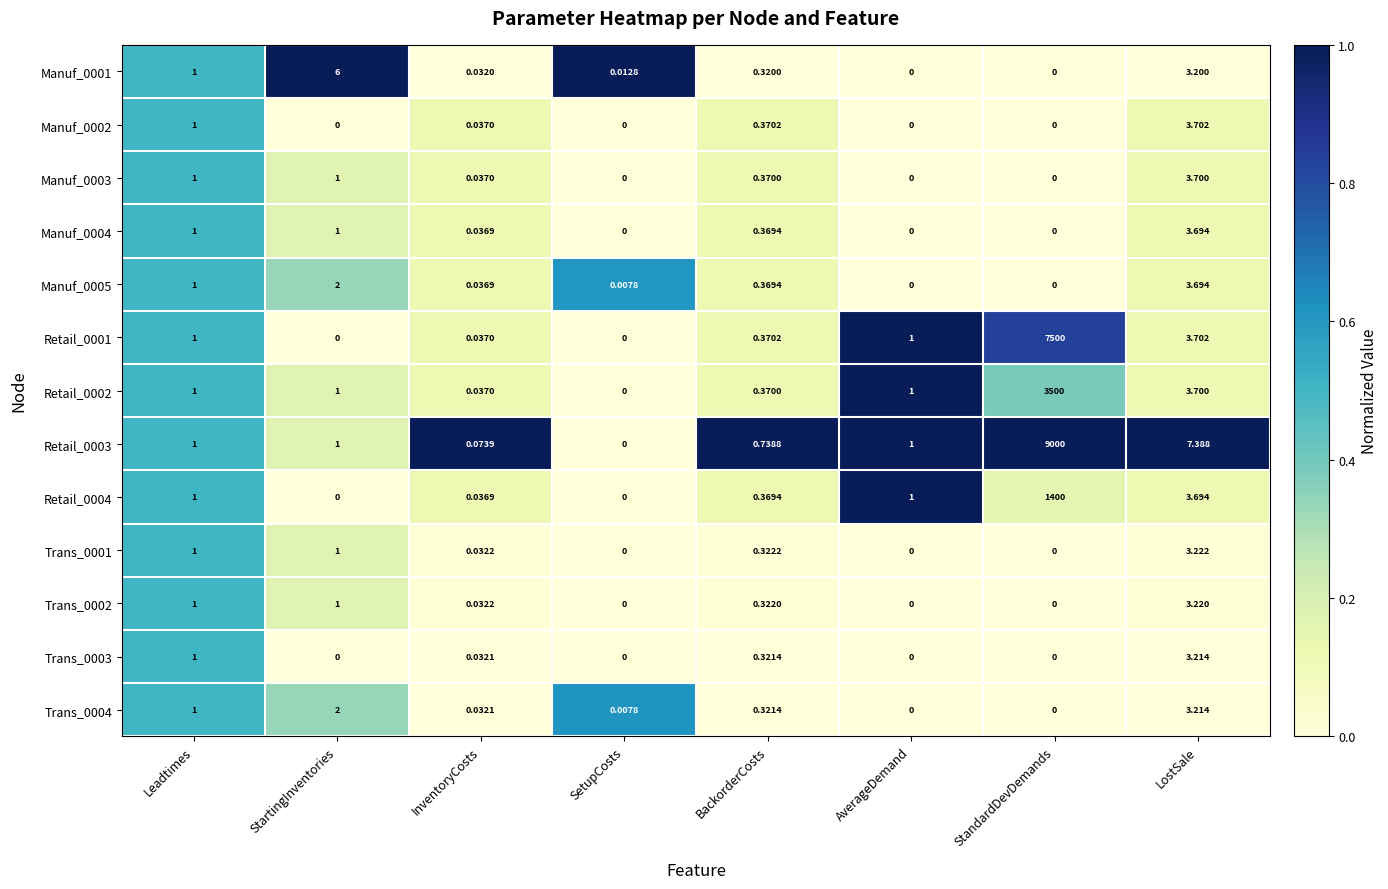

At which category is the sum across all series the highest?

StandardDevDemands